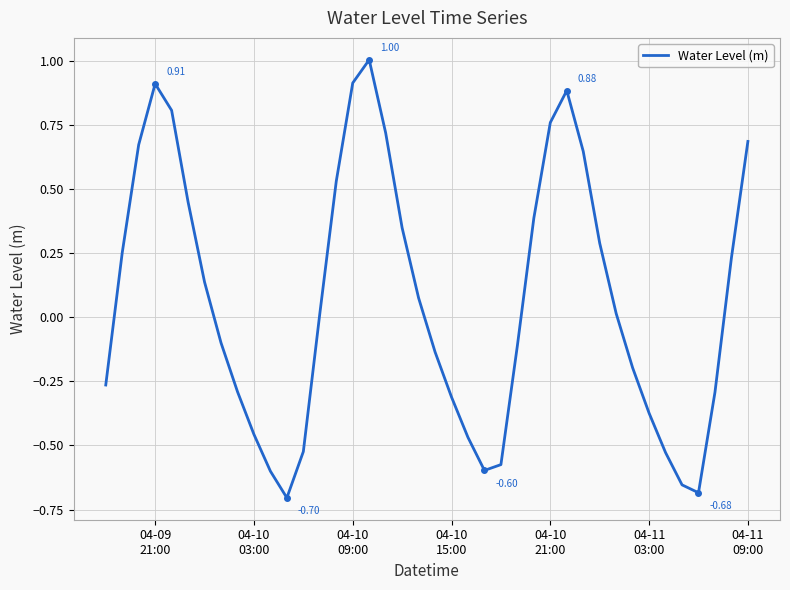

What is the difference between the maximum and minimum values?

1.7